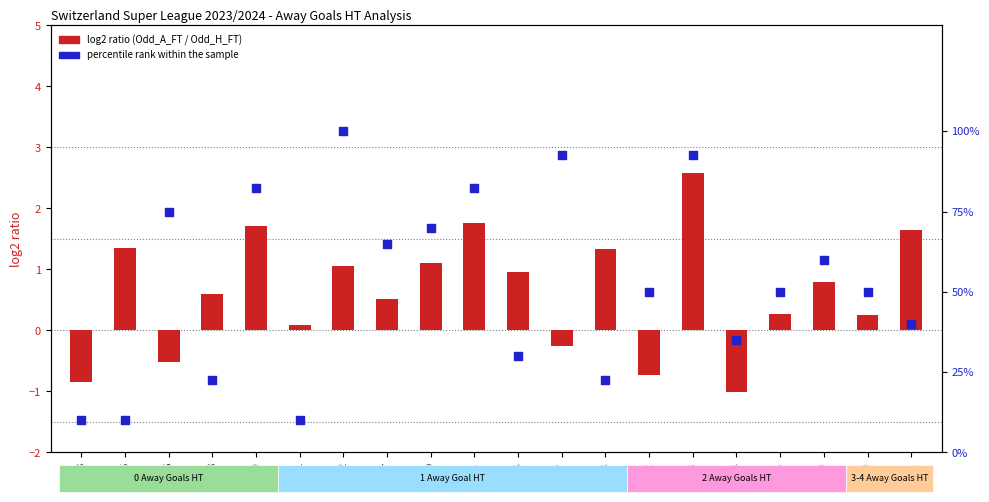

Is the value of percentile rank within the sample at G8 greater than the value of log2 ratio (Odd_A_FT / Odd_H_FT) at G17?

Yes